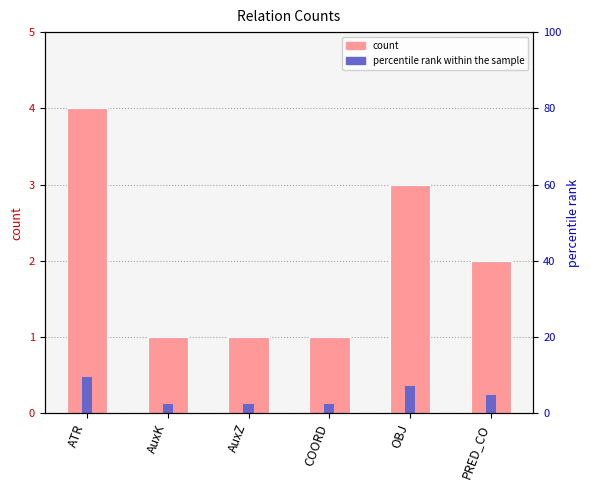

What is the sum of all values?

12